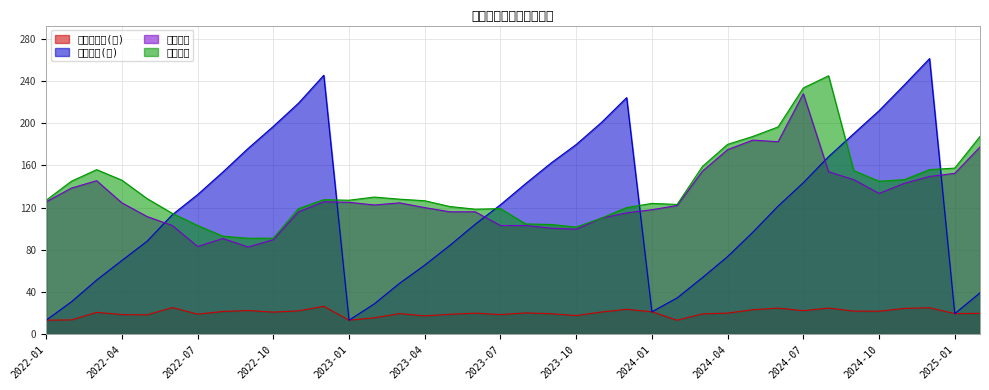

Which has a higher value, 2022-07 or 2023-07?

2022-07